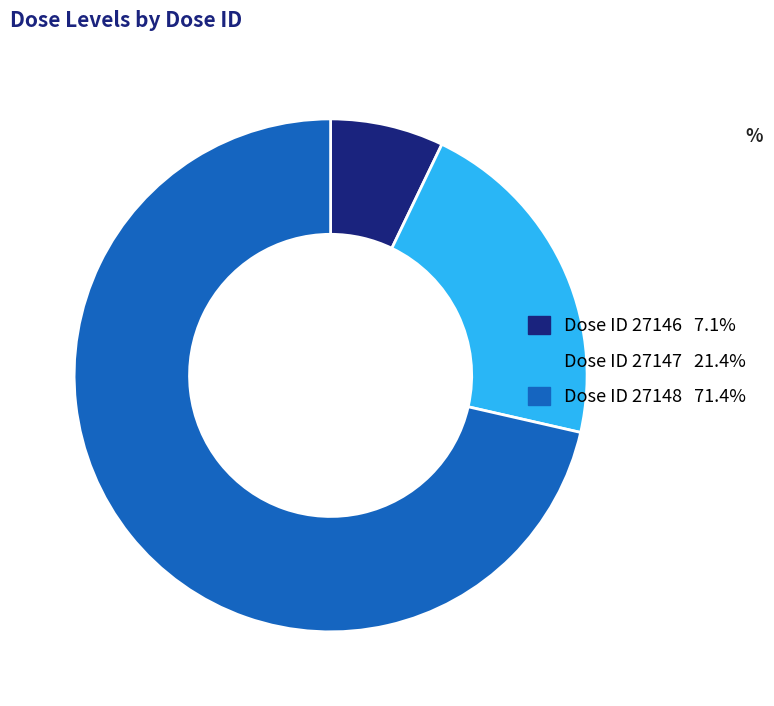

Is Dose ID 27147 21.4% the majority of the pie?

No